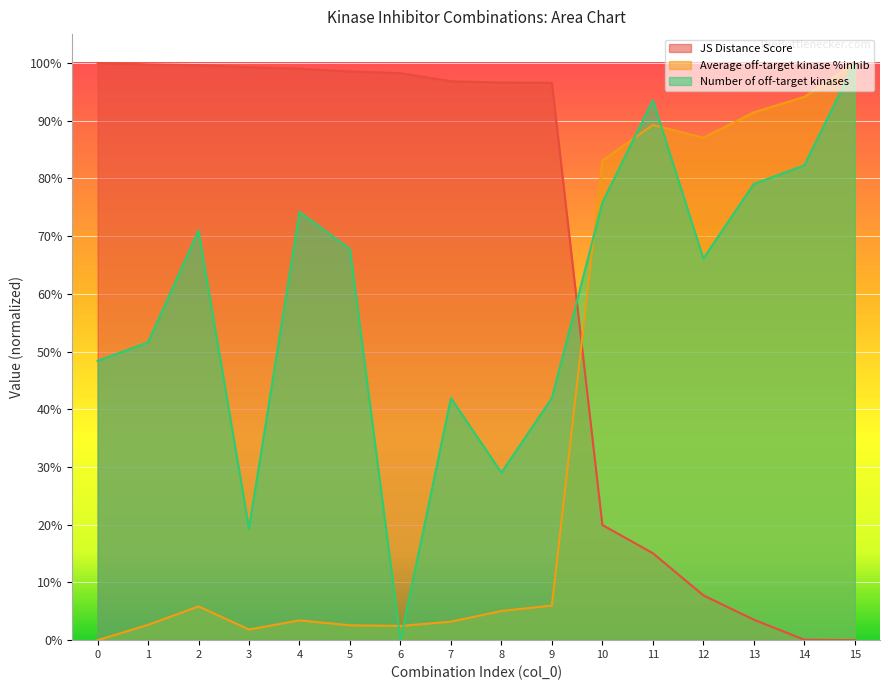

How many data points does each series have?

16